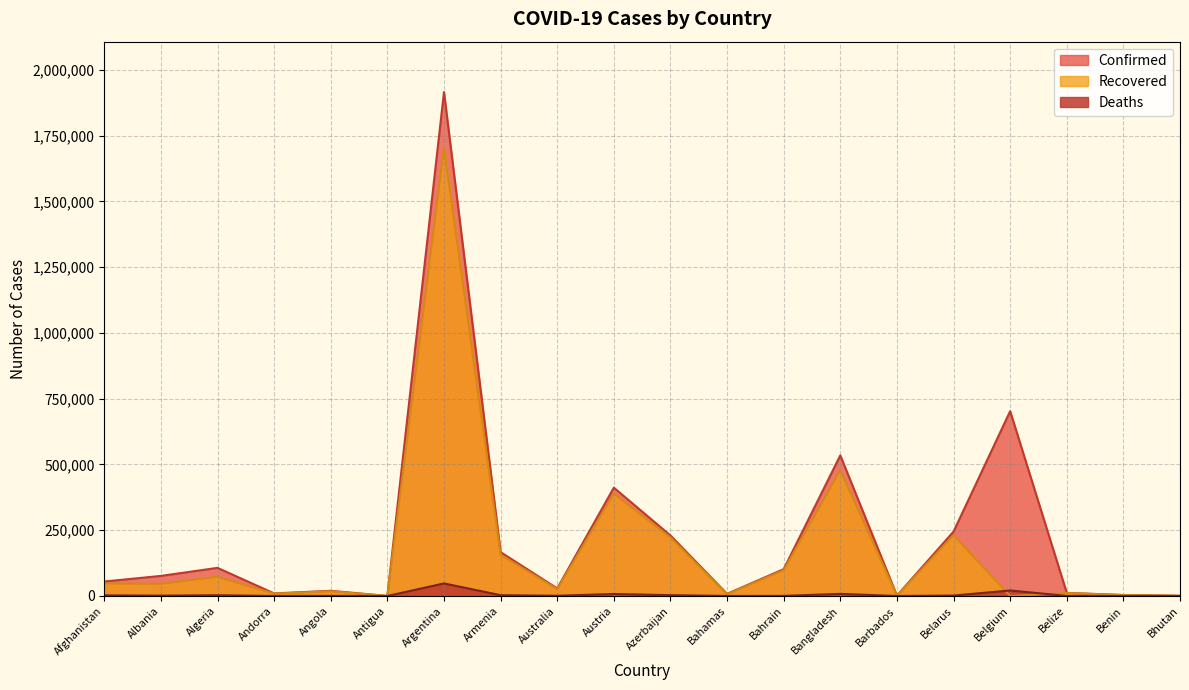

Which series has the largest total across all categories?

Confirmed